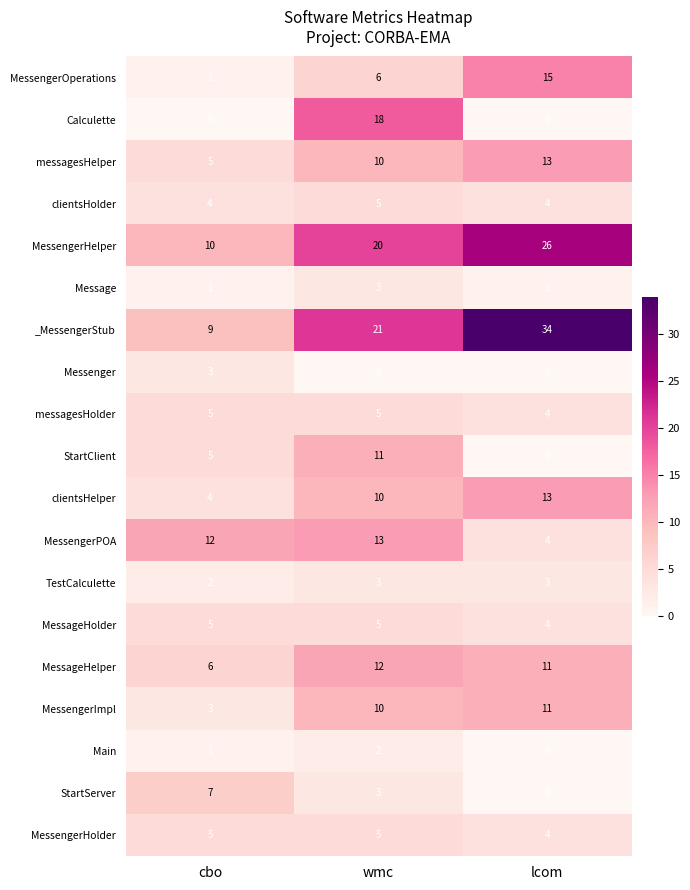

Between wmc and lcom, which series saw the biggest shift?

Calculette